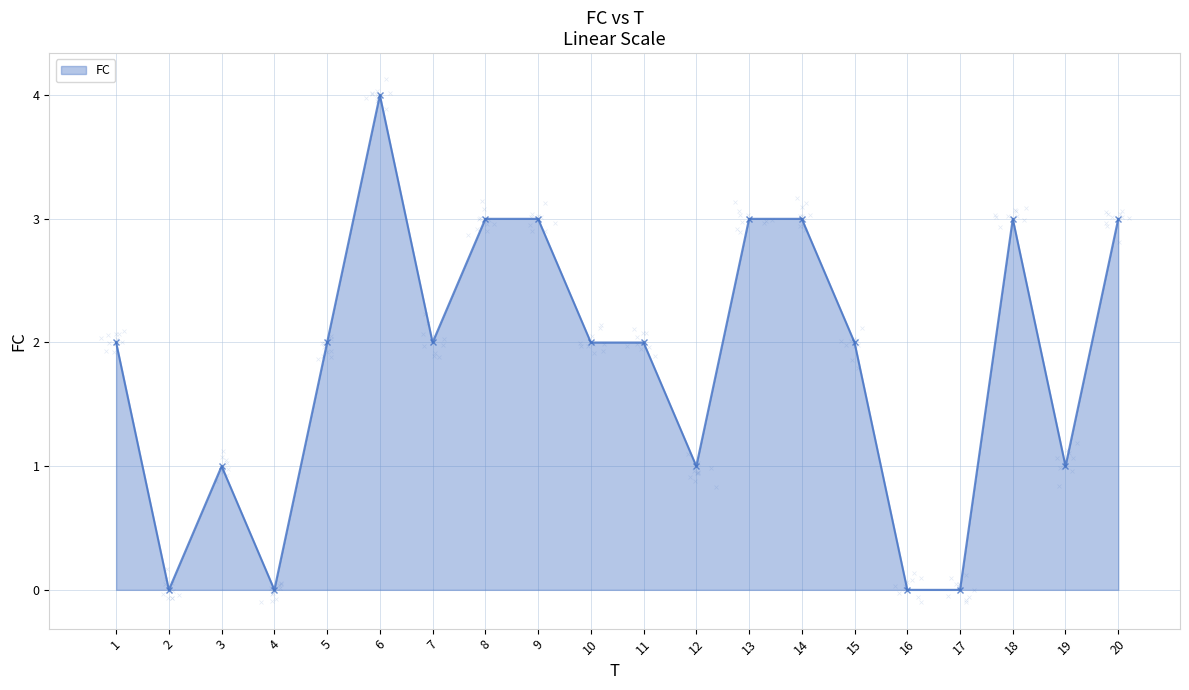

Between 12 and 4, which is larger?

12